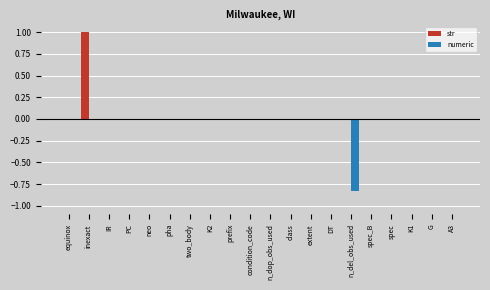

Between inexact and pha, which series saw the biggest shift?

str